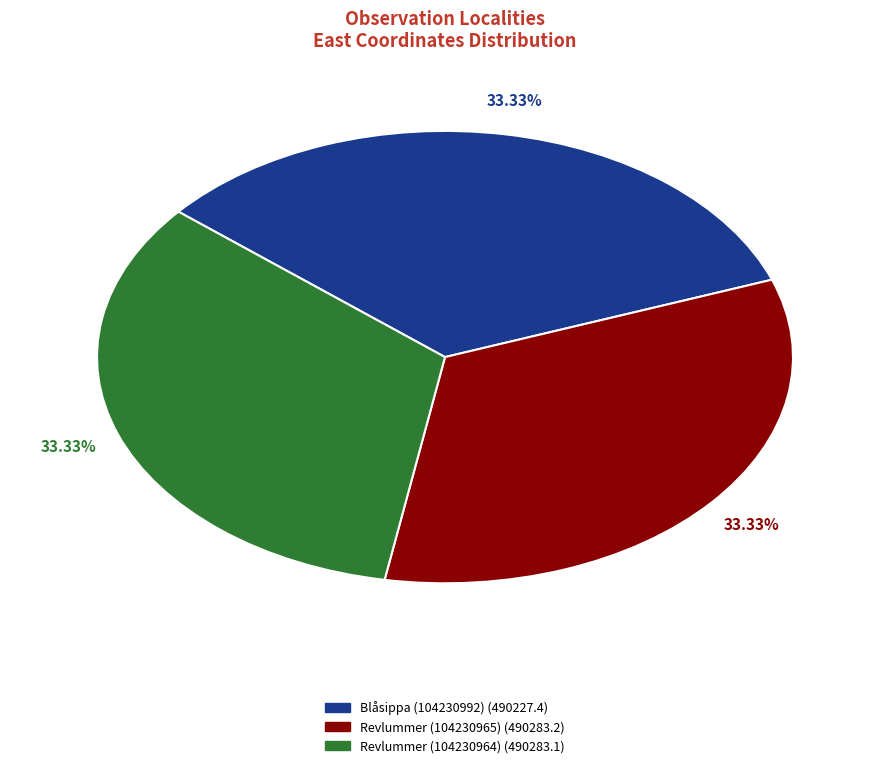

How many segments does this pie chart have?

3